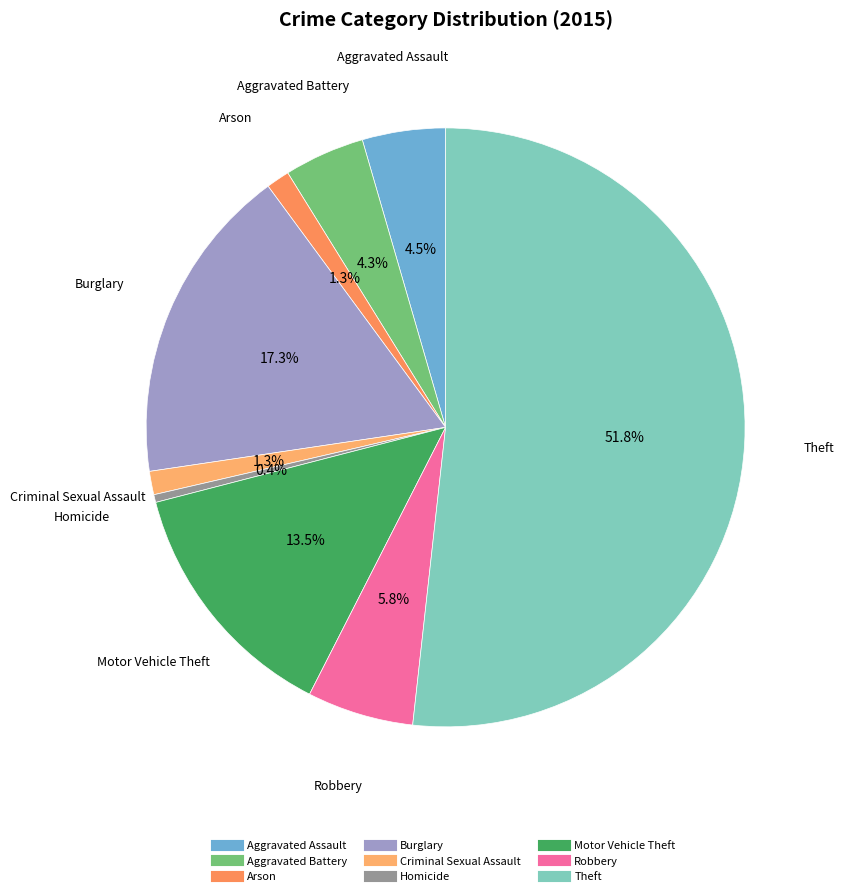

Which has a higher value, Aggravated Battery or Motor Vehicle Theft?

Motor Vehicle Theft